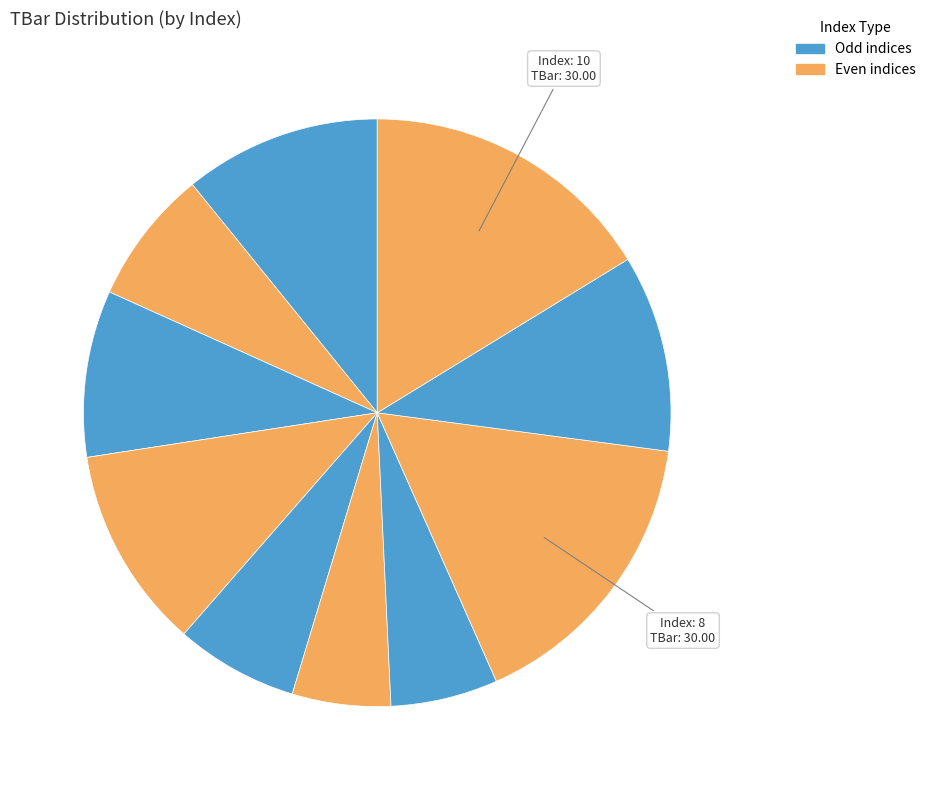

Count the number of slices in the pie.

10